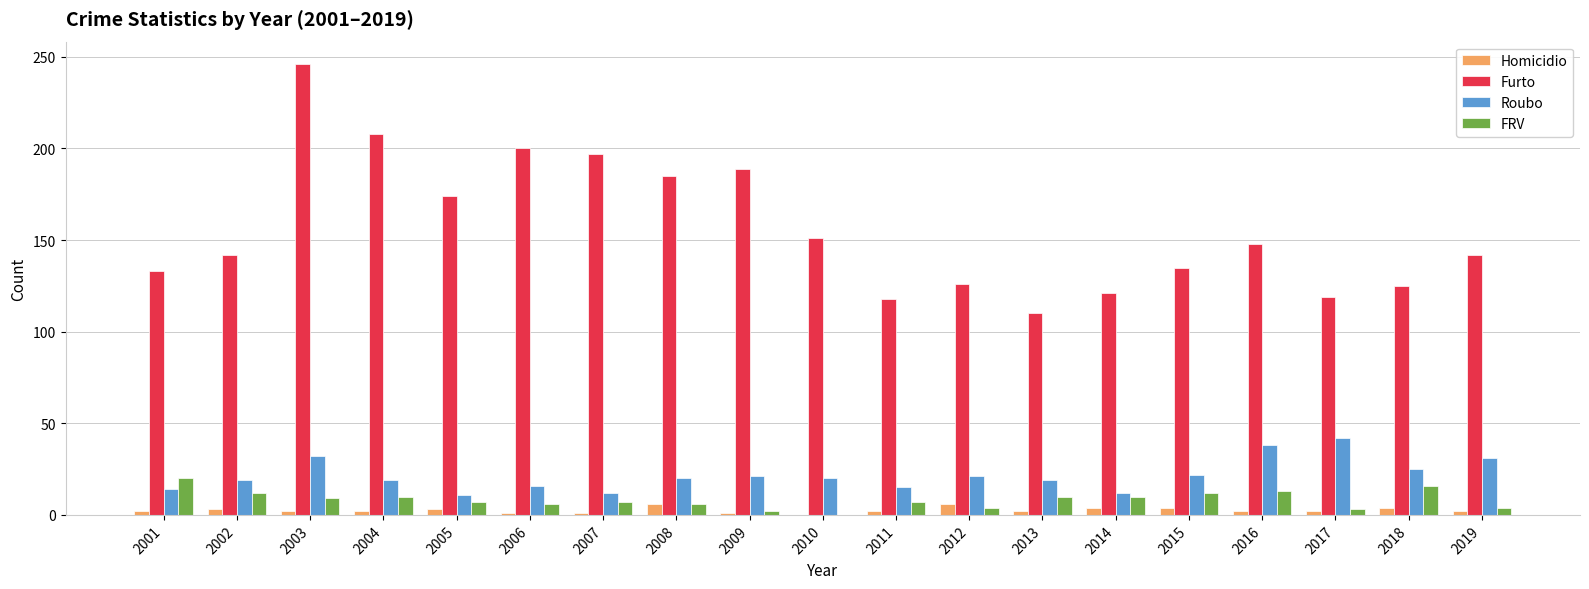

What is the sum of all Roubo values?

409